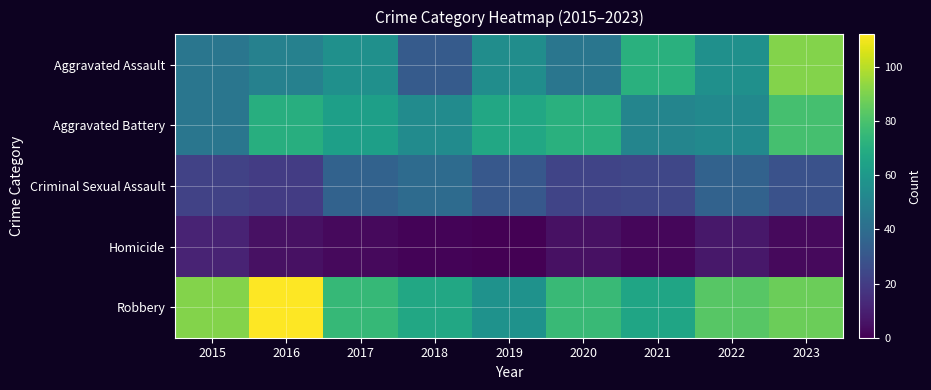

Which series changed the most between 2017 and 2023?

Aggravated Assault